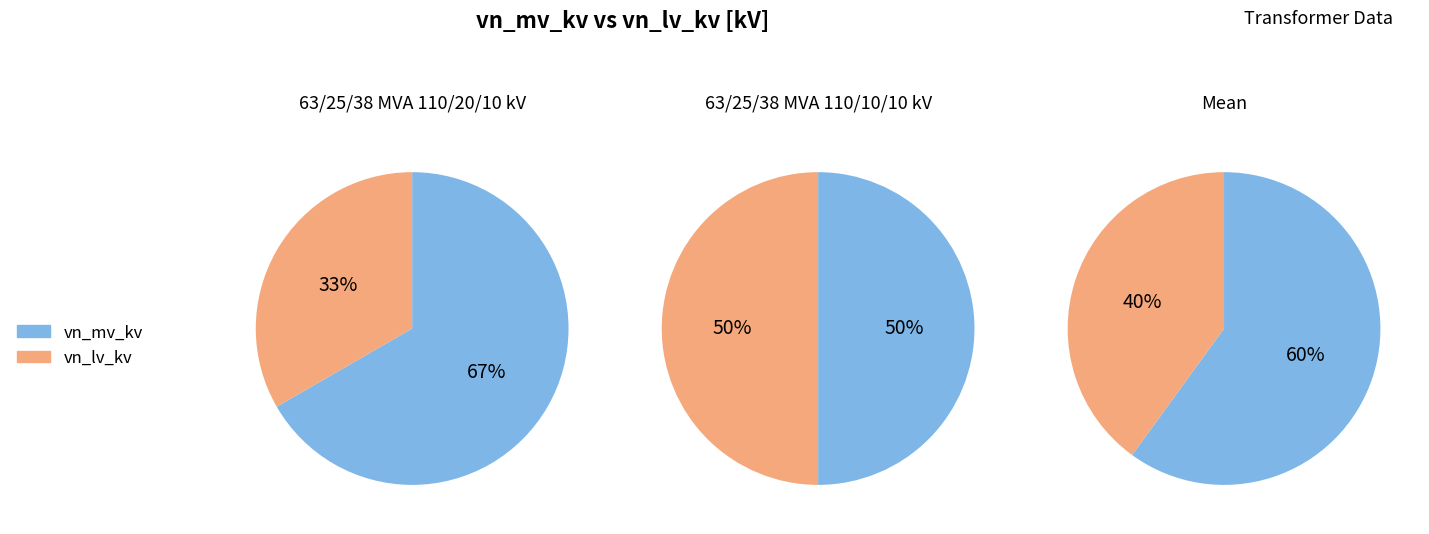

Which slice is the largest?

63/25/38 MVA 110/20/10 kV